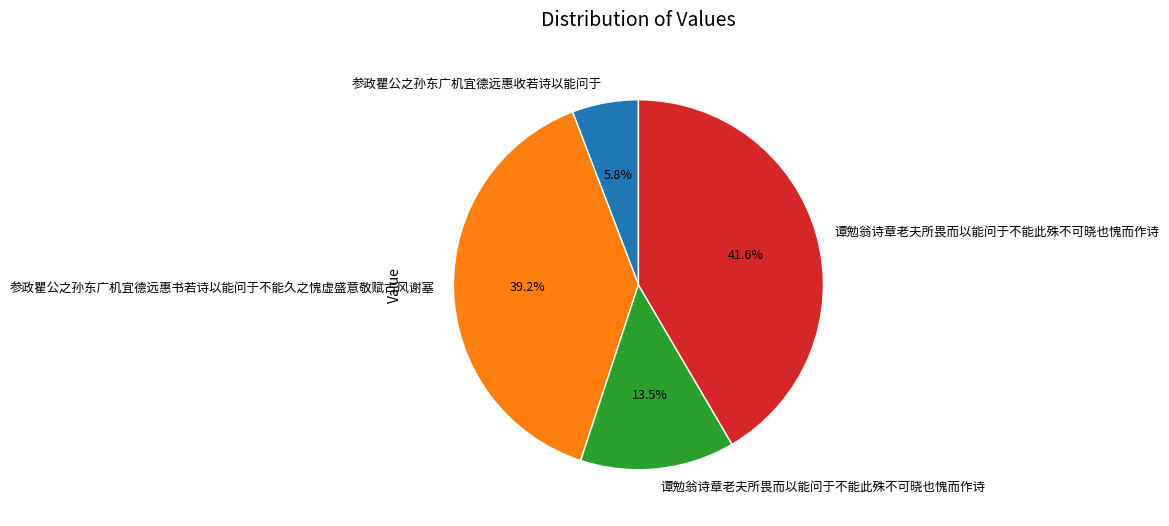

Does any single category account for the majority?

No